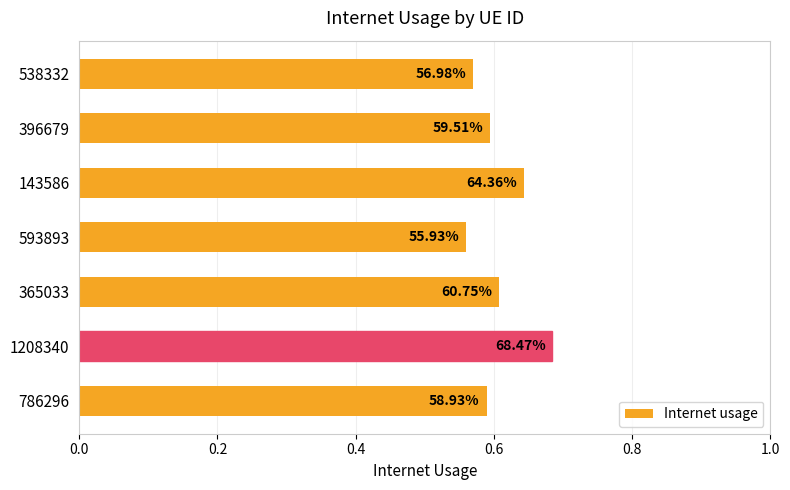

Are the bars horizontal?

Yes